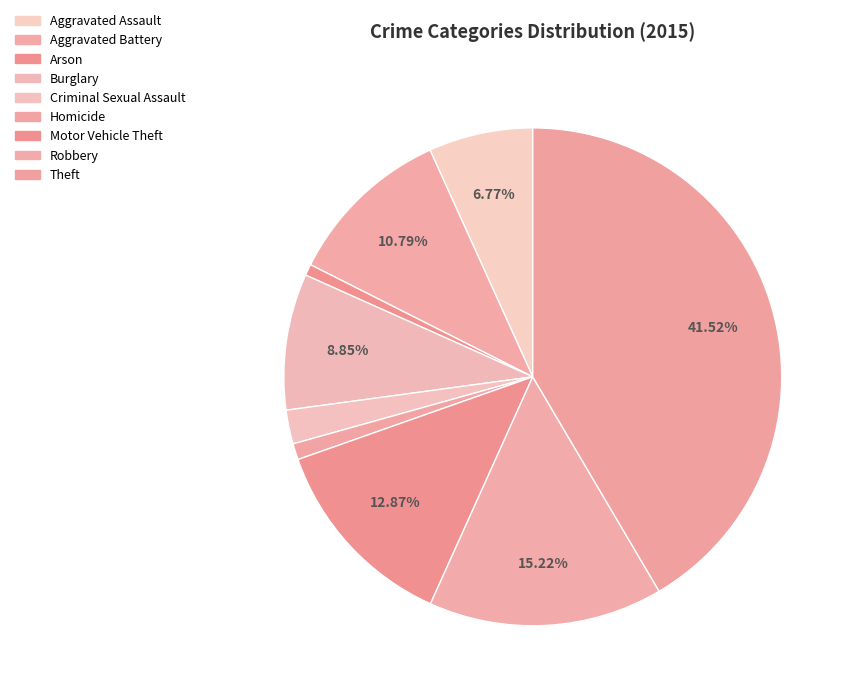

How many slices are in this pie chart?

9